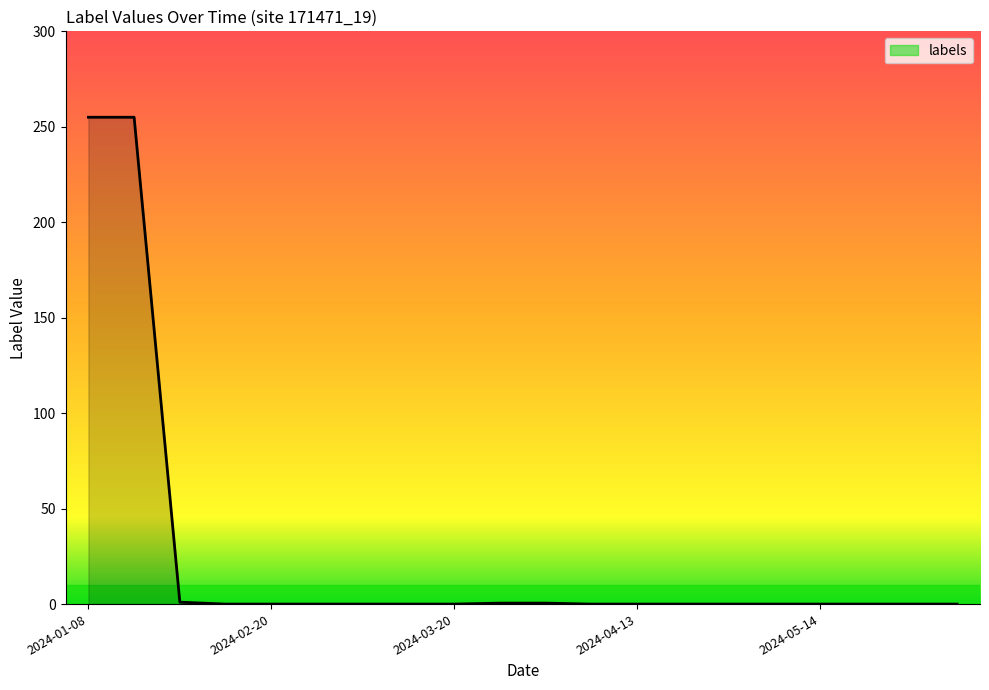

Reading left to right, transcribe all the data shown in this chart.

255	255	255	255	1	1	0	0	0	0	0	0	0	0	0	0	0	0	1	0	1	0	0	0	0	0	0	0	0	0	0	0	0	0	0	0	0	0	0	0